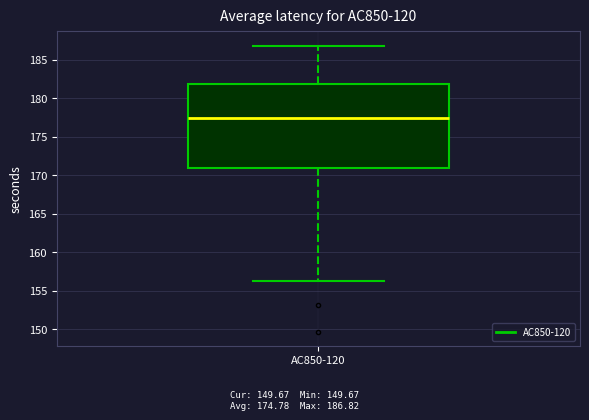

Transcribe this box plot: give where the median line is, the range the box spans, and where the two whiskers end, as read against the y-axis. The values are not printed on the chart, so give them approximately, as read against the axis.

median 177.5, box 171.0 to 182.0, whiskers 156.0 to 187.0